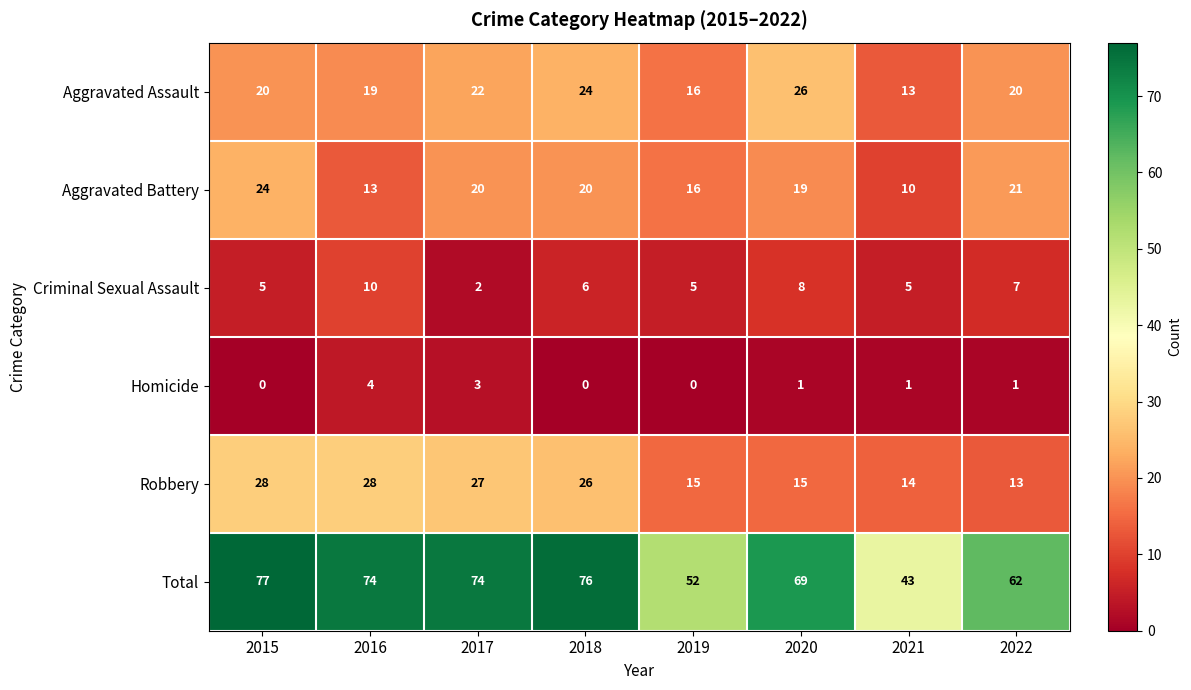

What is the maximum value for Robbery?

28